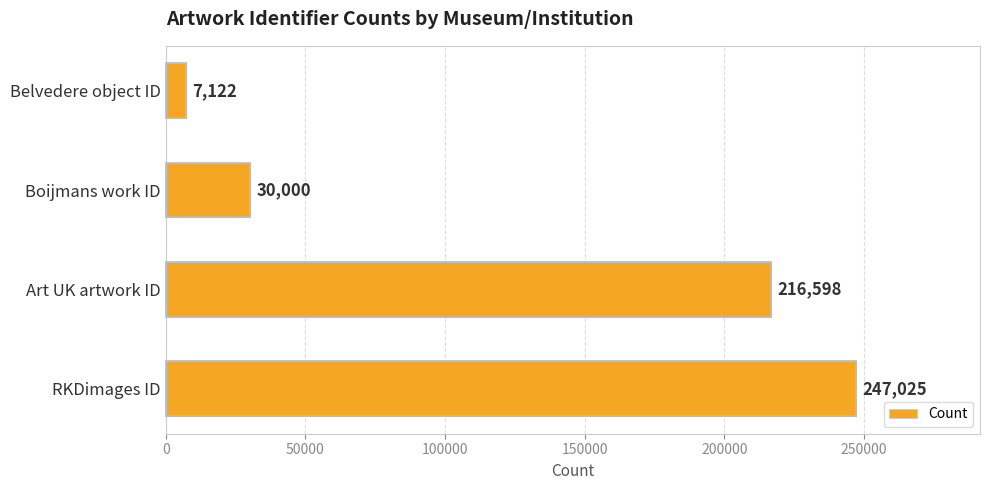

Where is the data nearest to the value 127073?

Art UK artwork ID